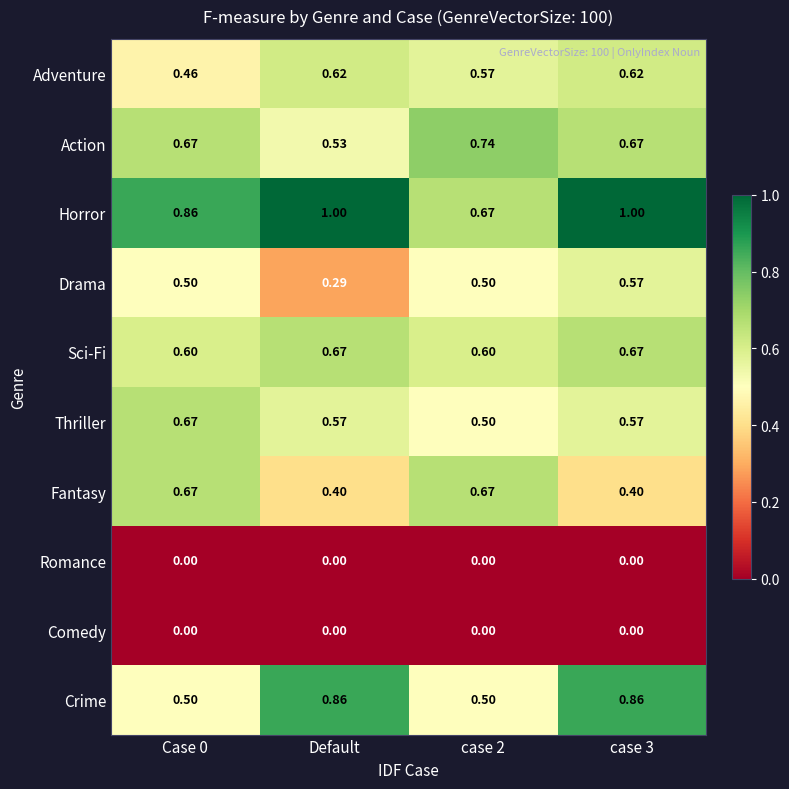

Between case 2 and case 3, which series saw the biggest shift?

Crime